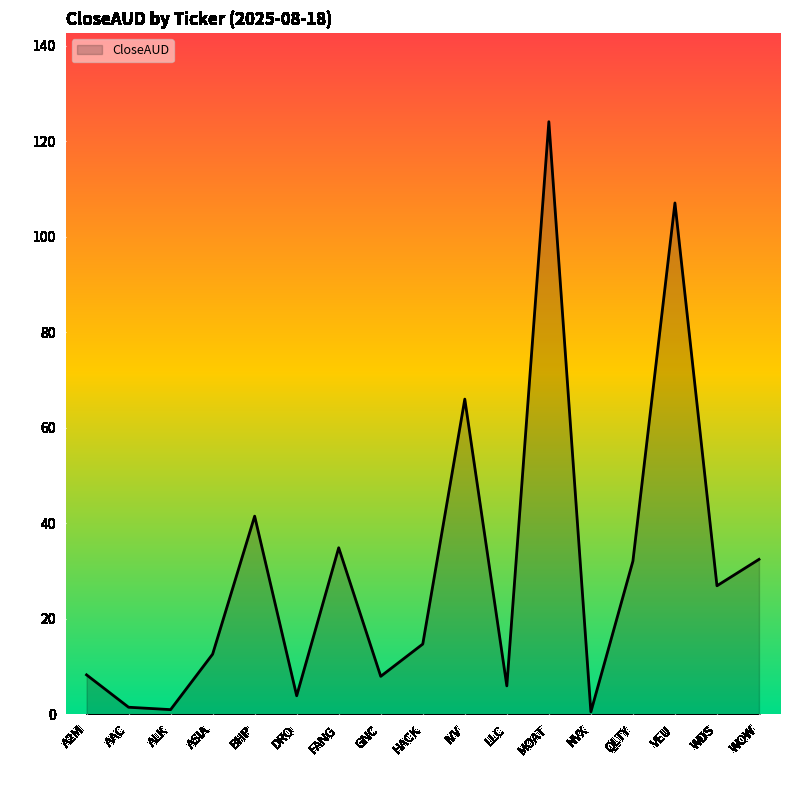

At which label does the data first exceed 14?

BHP